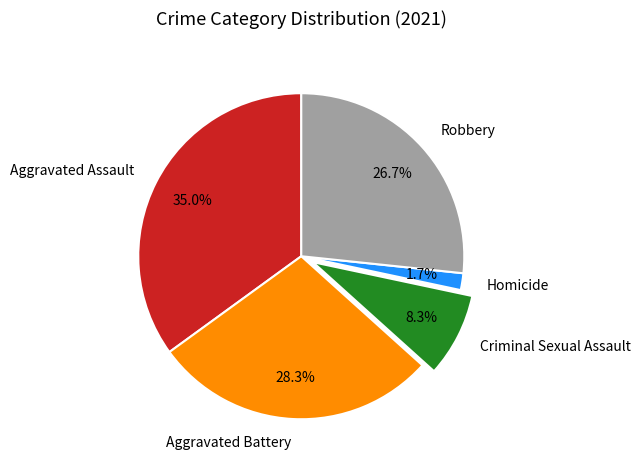

What is the ratio of the value at Aggravated Battery to the value at Robbery?

1.1